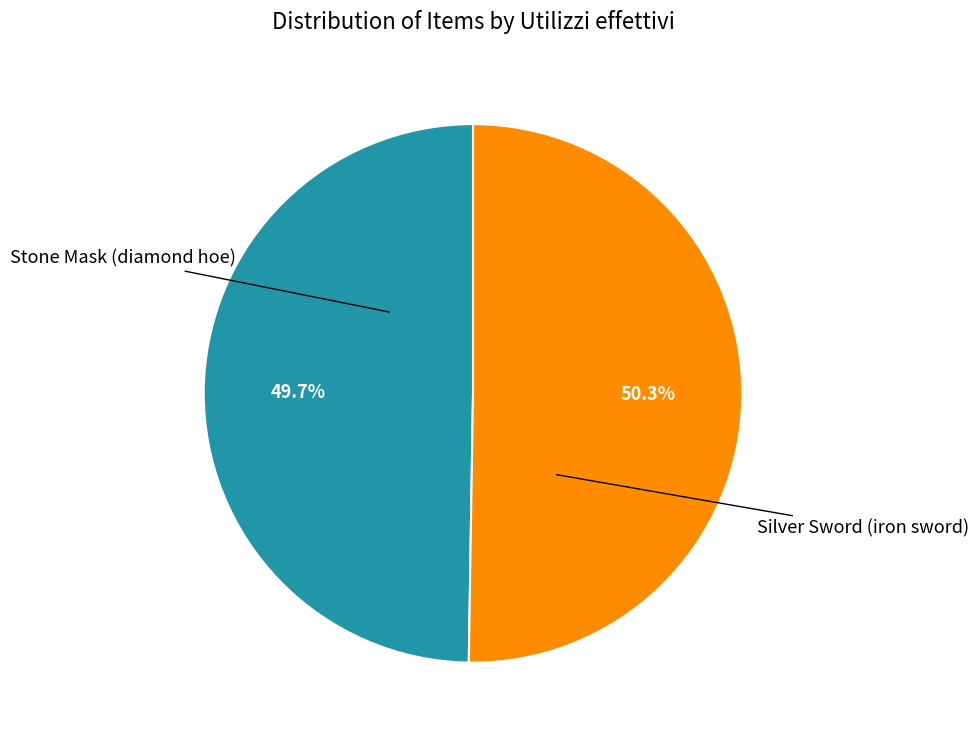

Is the sum of Silver Sword (iron sword) and Stone Mask (diamond hoe) greater than half?

Yes